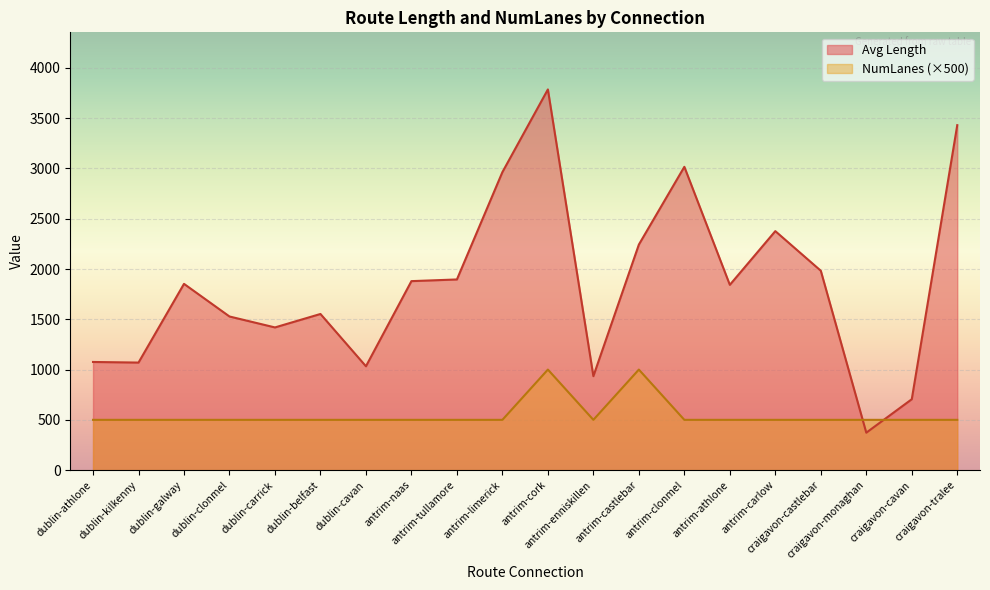

What is the value of the Avg Length point at the 9th from the left?

1896.3